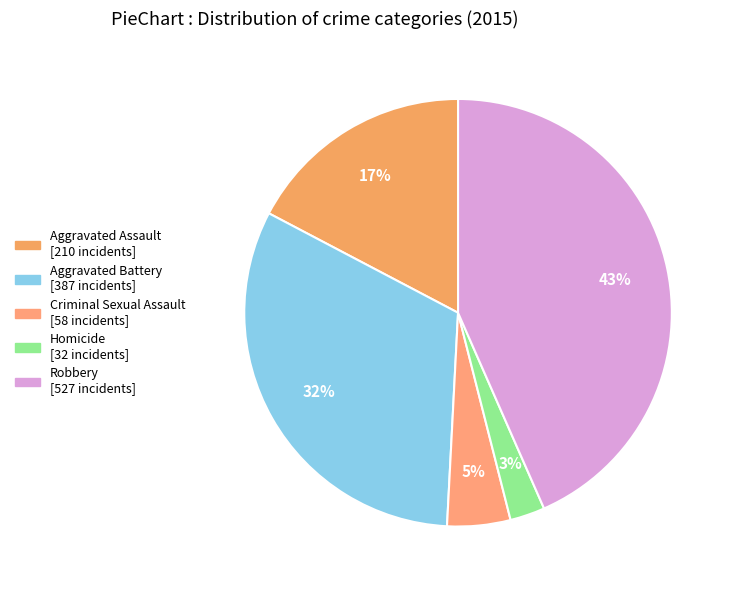

How many segments does this pie chart have?

5